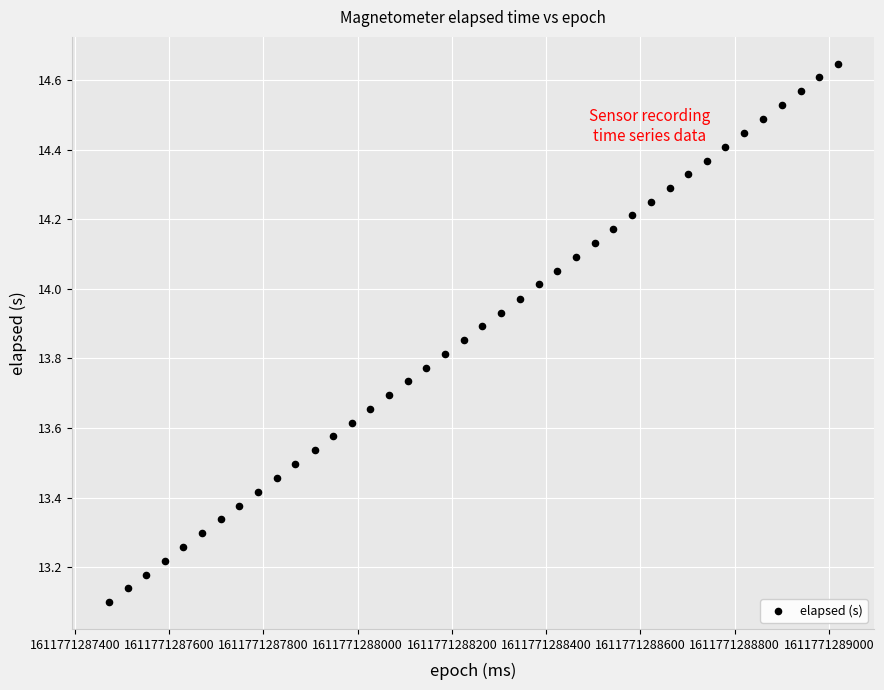

What is the range of Y values (max minus min)?

1.5